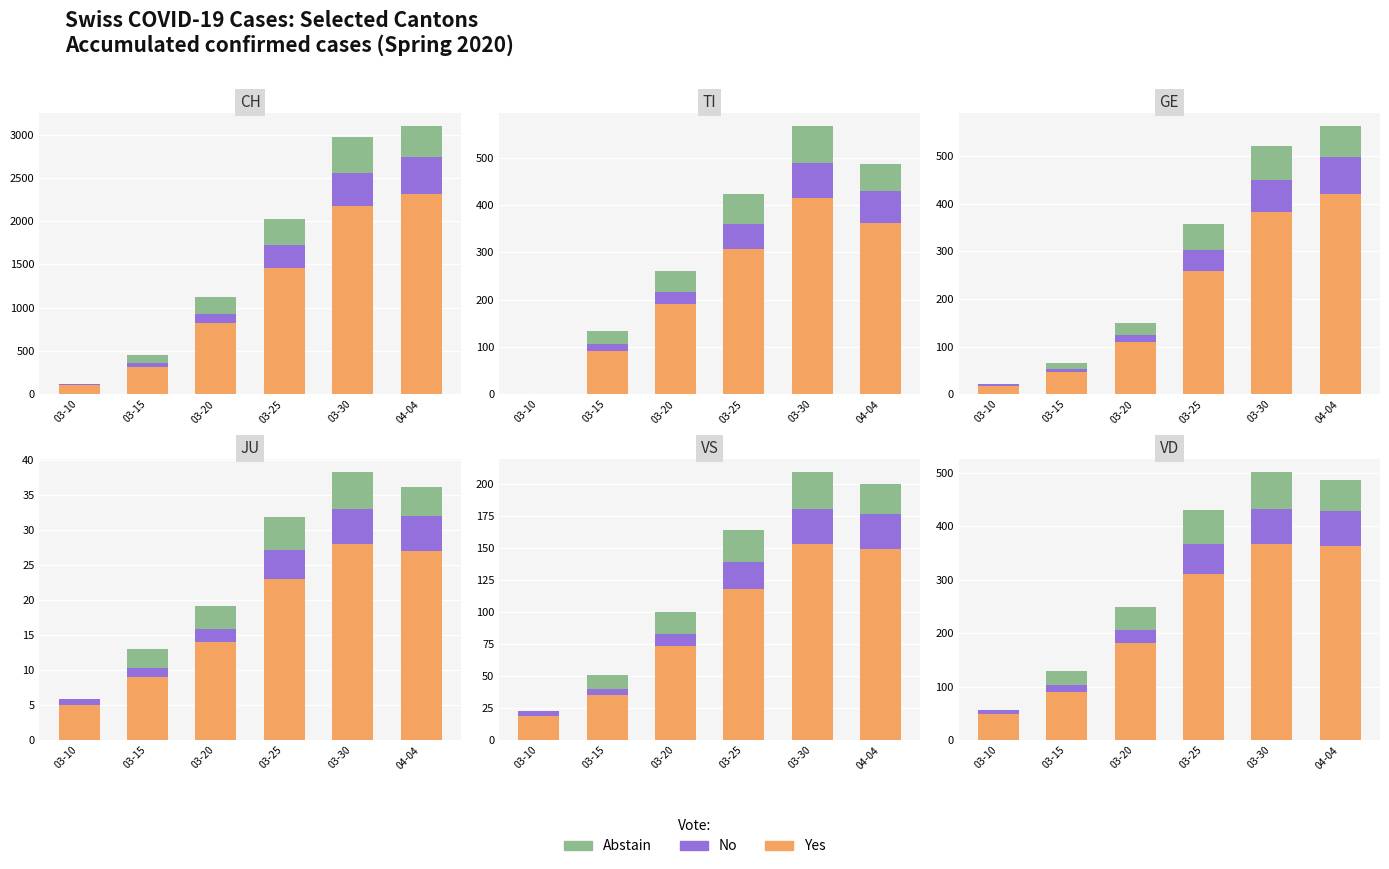

List the series in order of their peak value, highest first.

Yes, Abstain, No